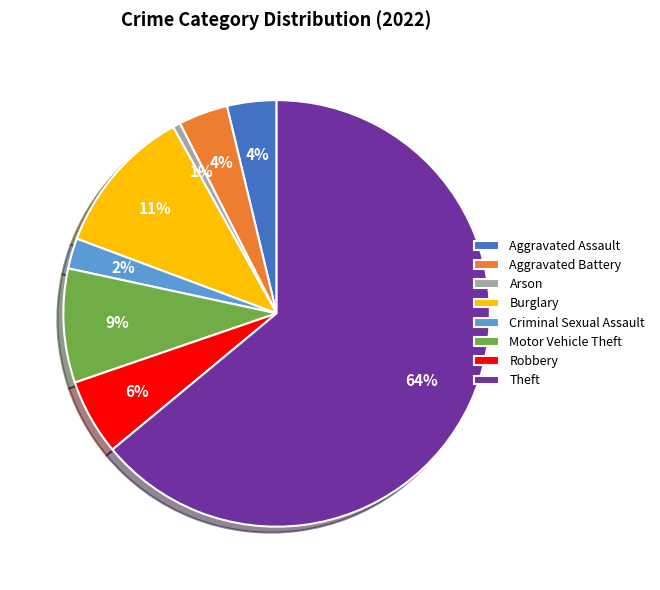

Is it true that Aggravated Assault is 4% of the pie?

True